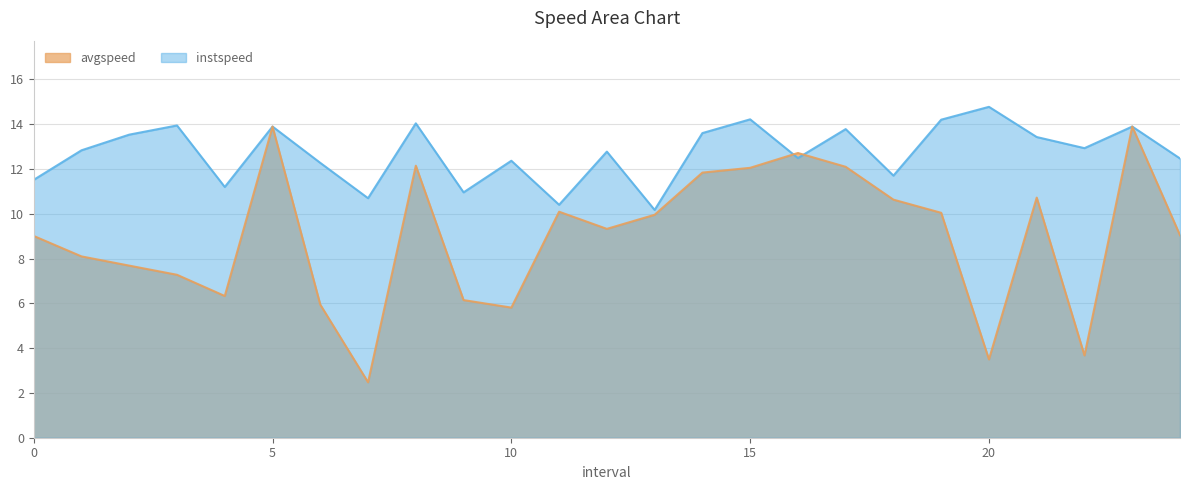

Which series has the largest total across all categories?

instspeed